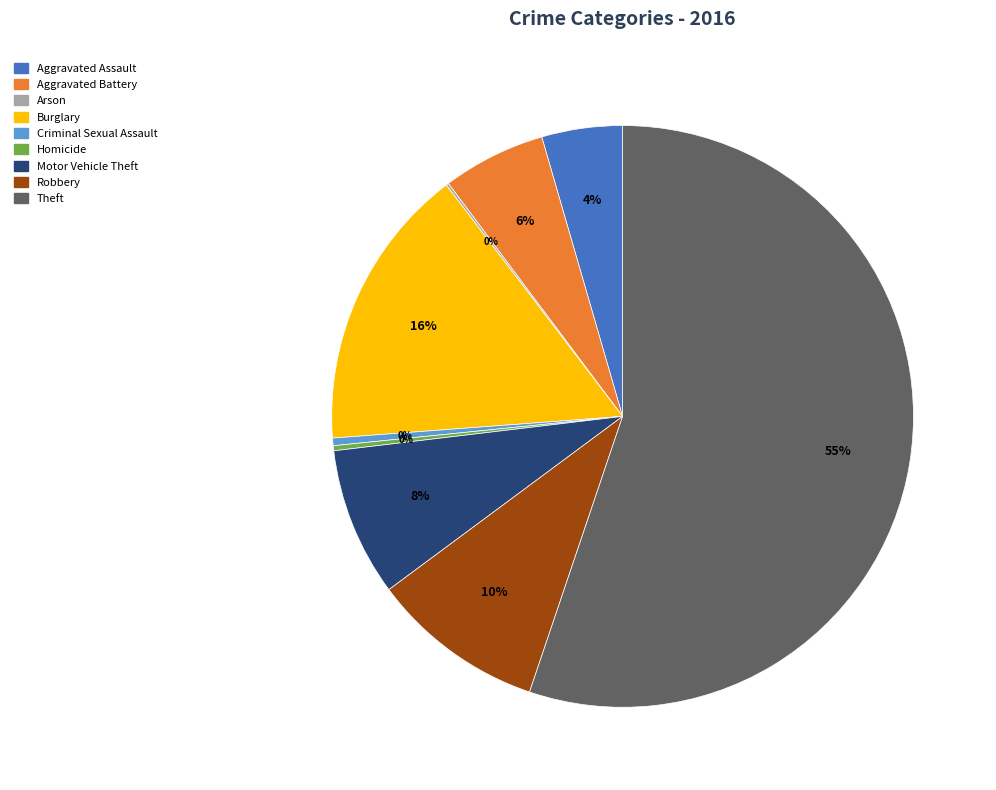

Which category has the biggest portion of the pie?

Theft